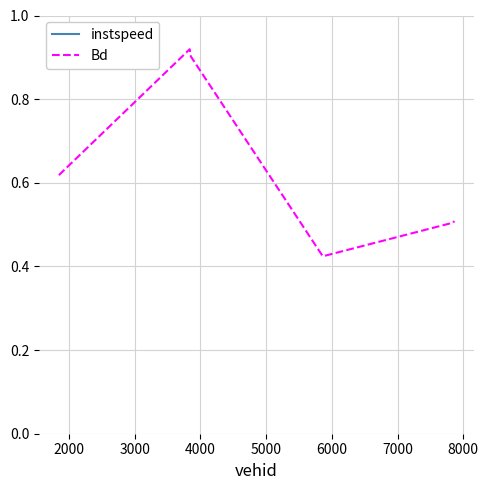

True or false: instspeed has a value of 12.0 at 6000.

True